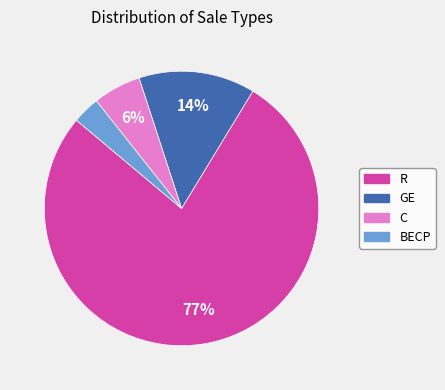

Is it true that GE is 6% of the pie?

False